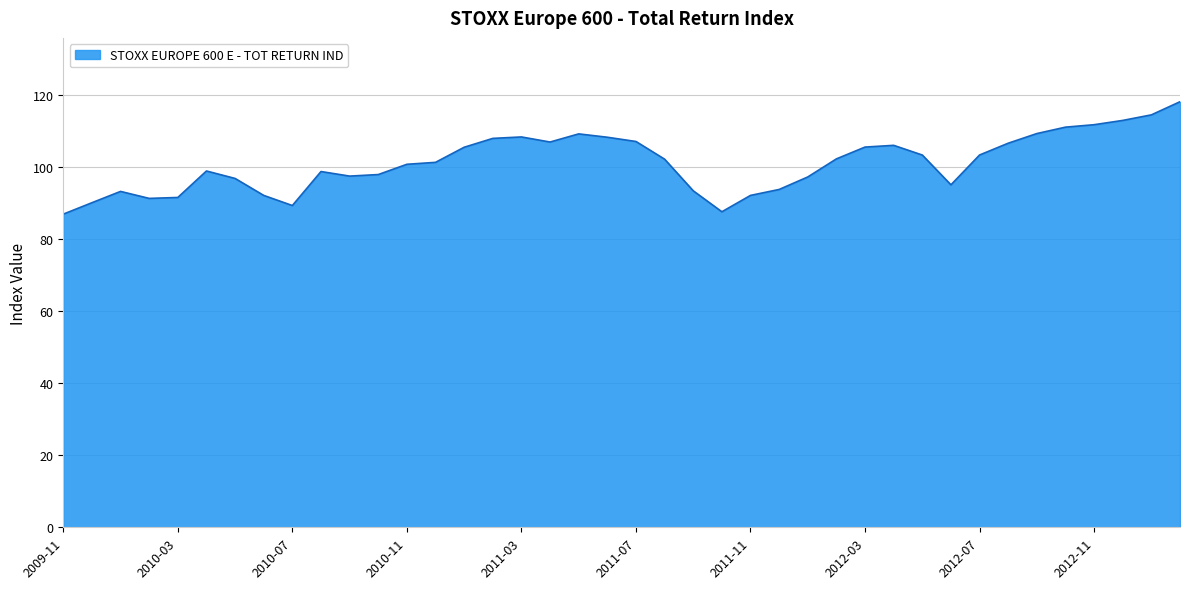

What is the maximum value shown in the chart?

118.2